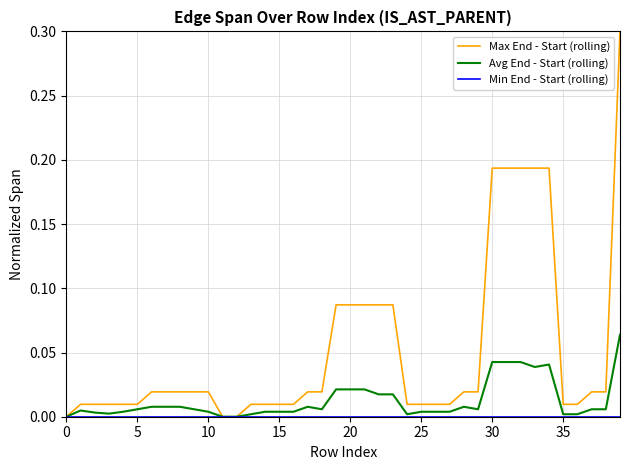

What is the greatest value displayed?

0.3